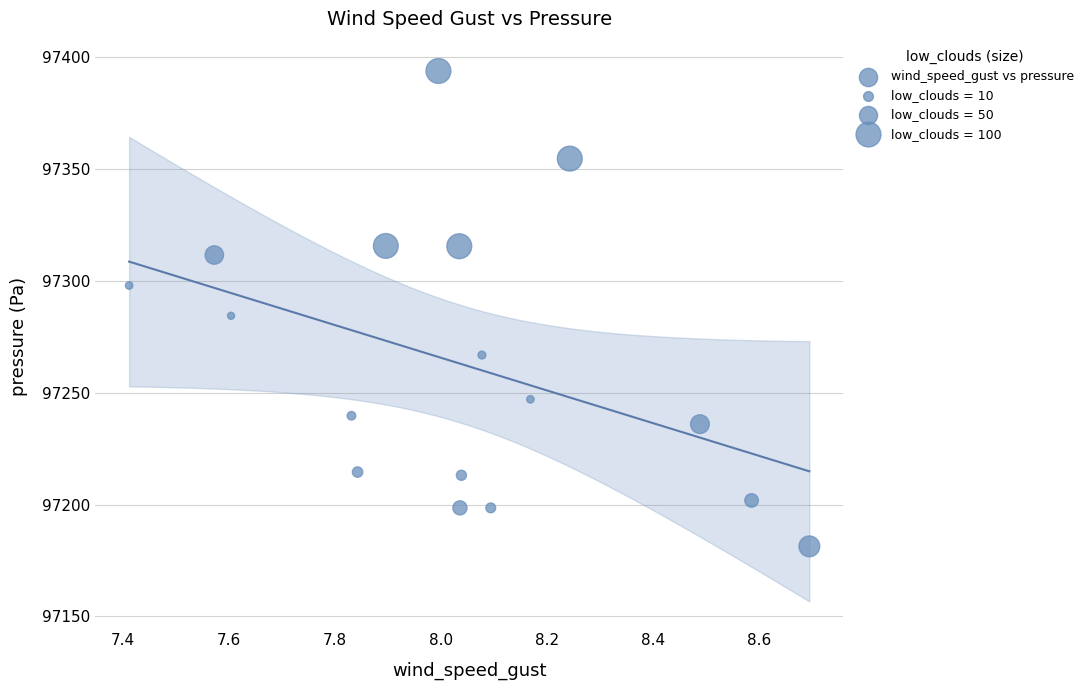

What is the range of X values (max minus min)?

1.3